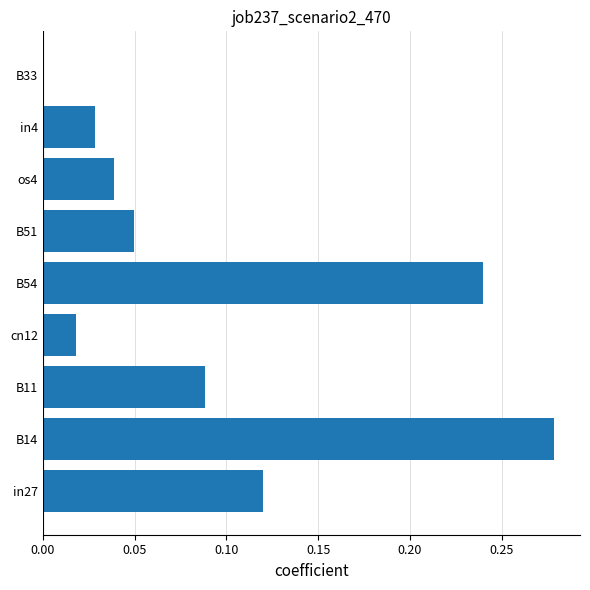

Which label corresponds to the largest value in the chart?

B14